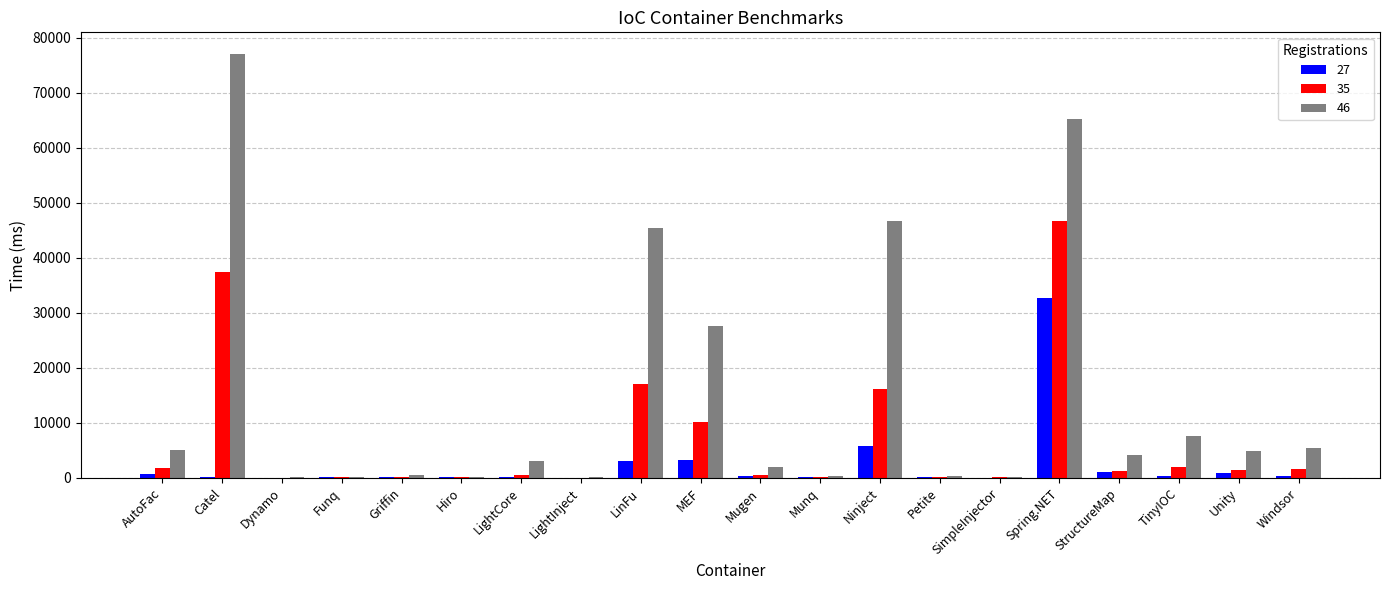

The value of 46 at Mugen is 2081. True or false?

True